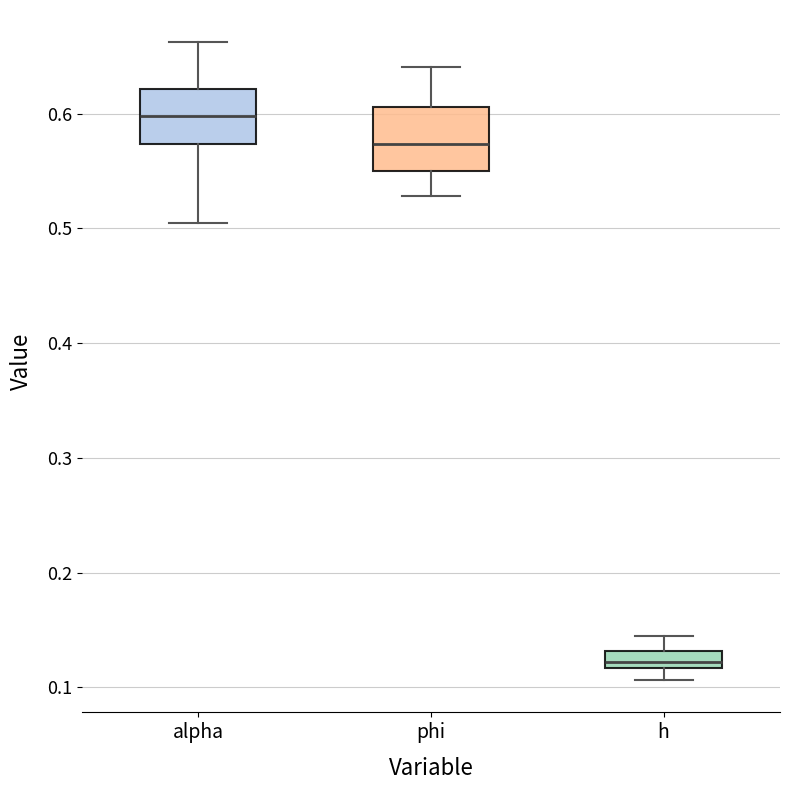

Where is the lower edge of the box for alpha on the y-axis? The values are not printed on the chart, so give them approximately, as read against the axis.

0.57